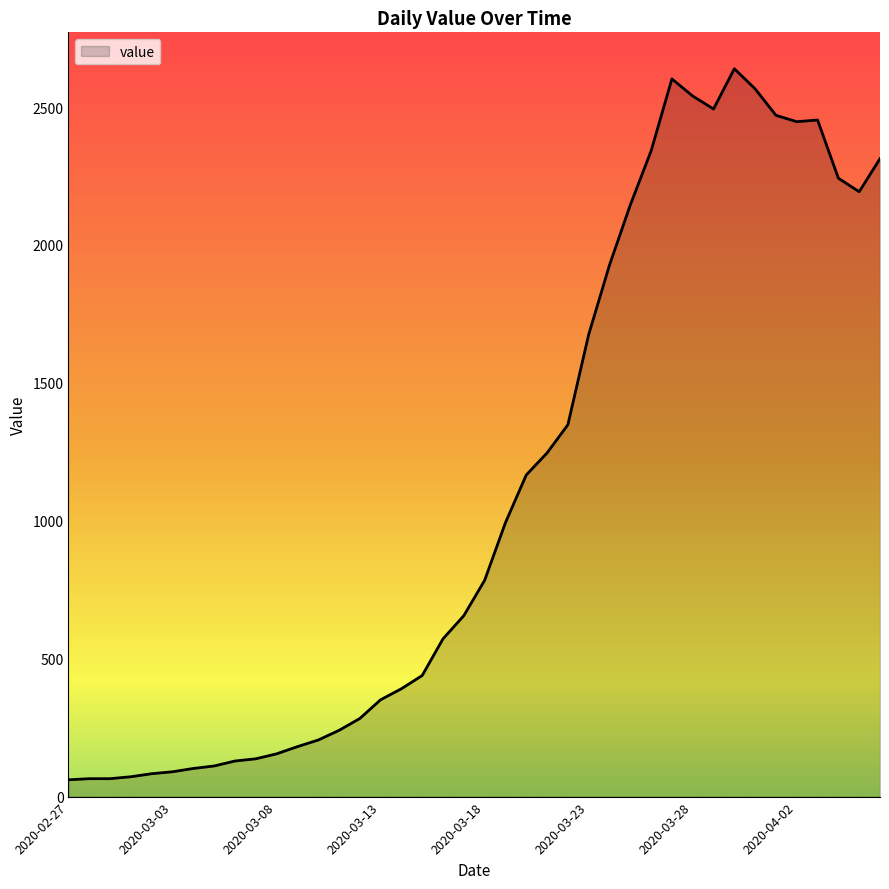

What is the smallest value displayed?

61